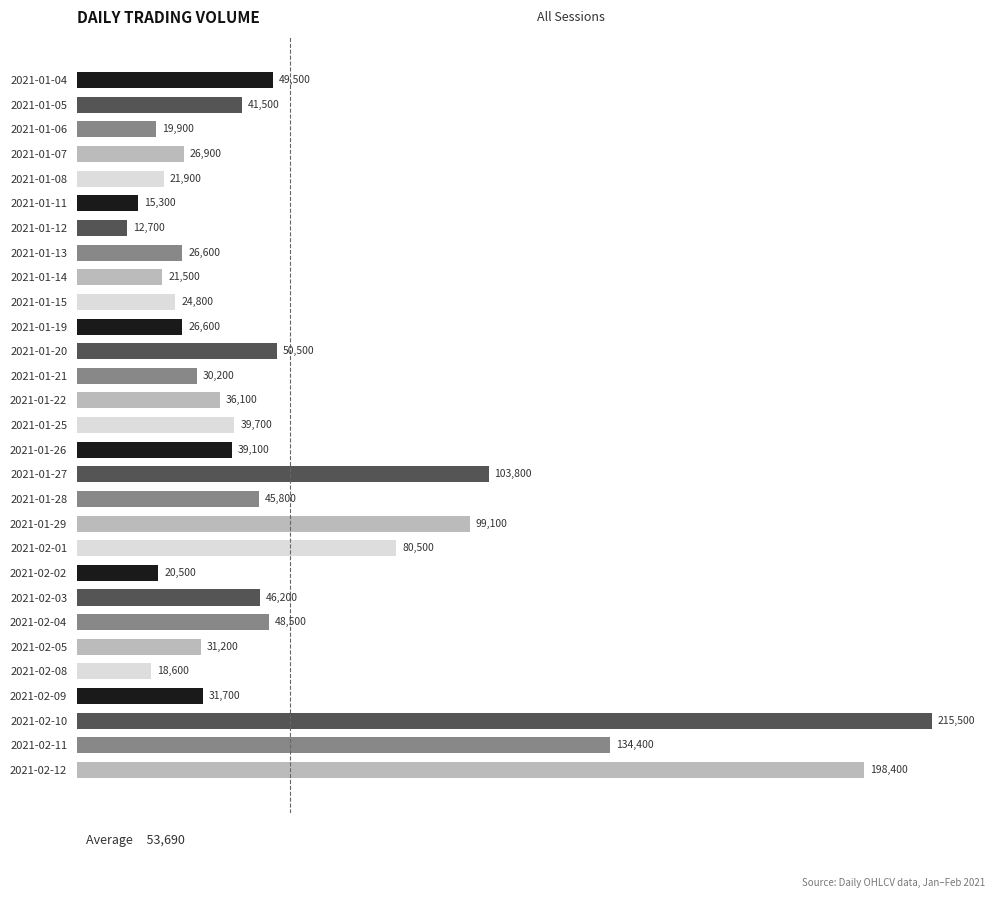

The chart shows a value of 12700 at 2021-01-12. True or false?

True